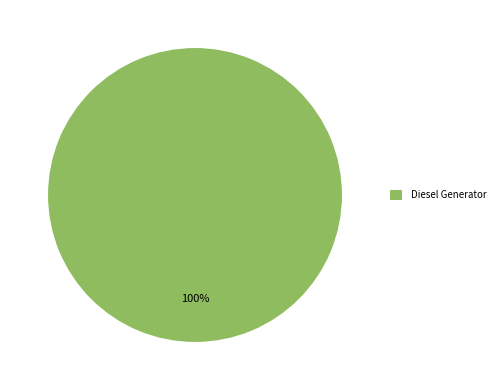

Which category accounts for the majority?

Diesel Generator